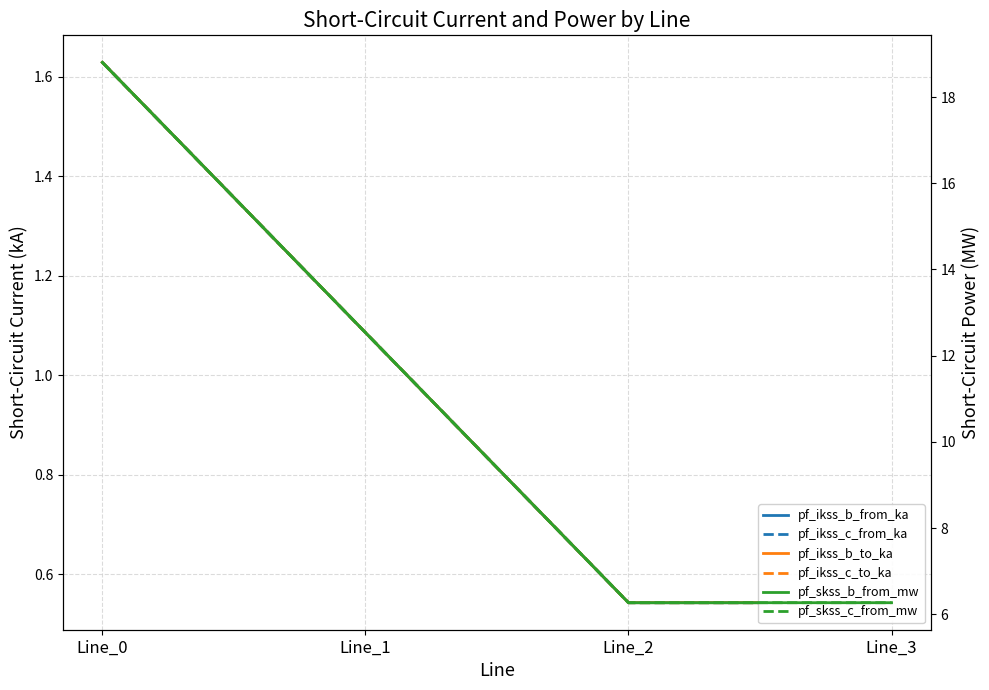

How many distinct data groups are displayed?

6